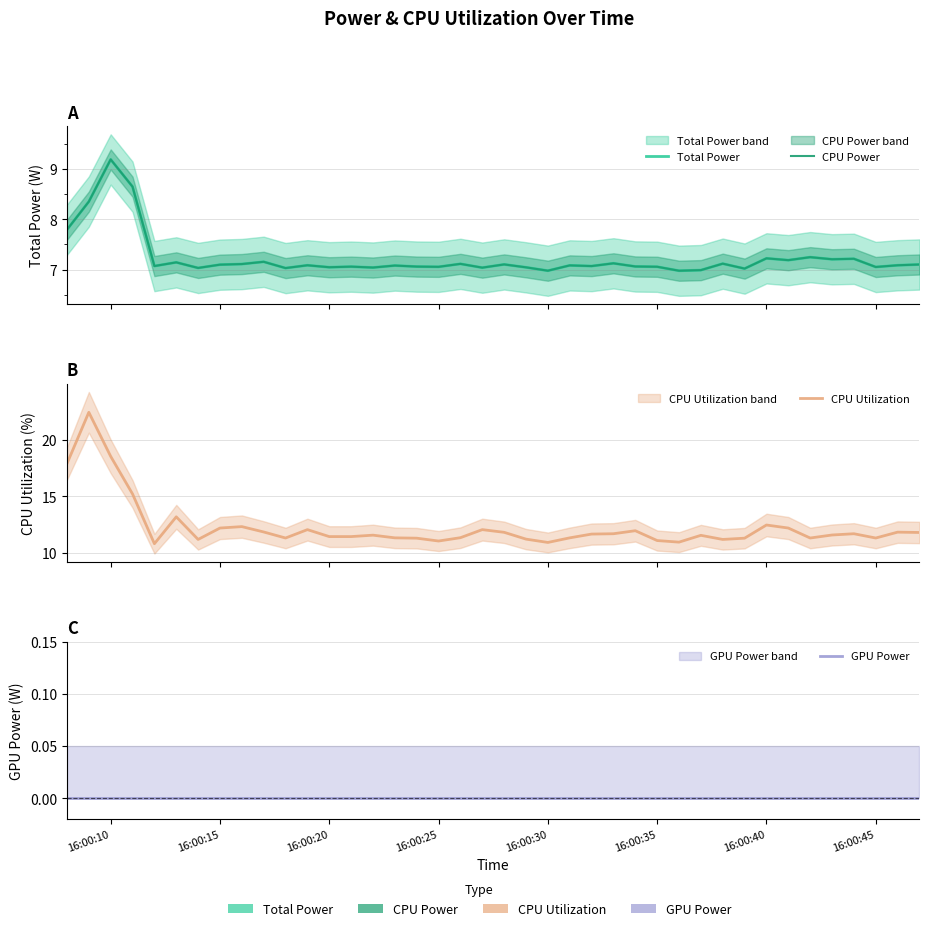

Which series has the largest total across all categories?

CPU Utilization